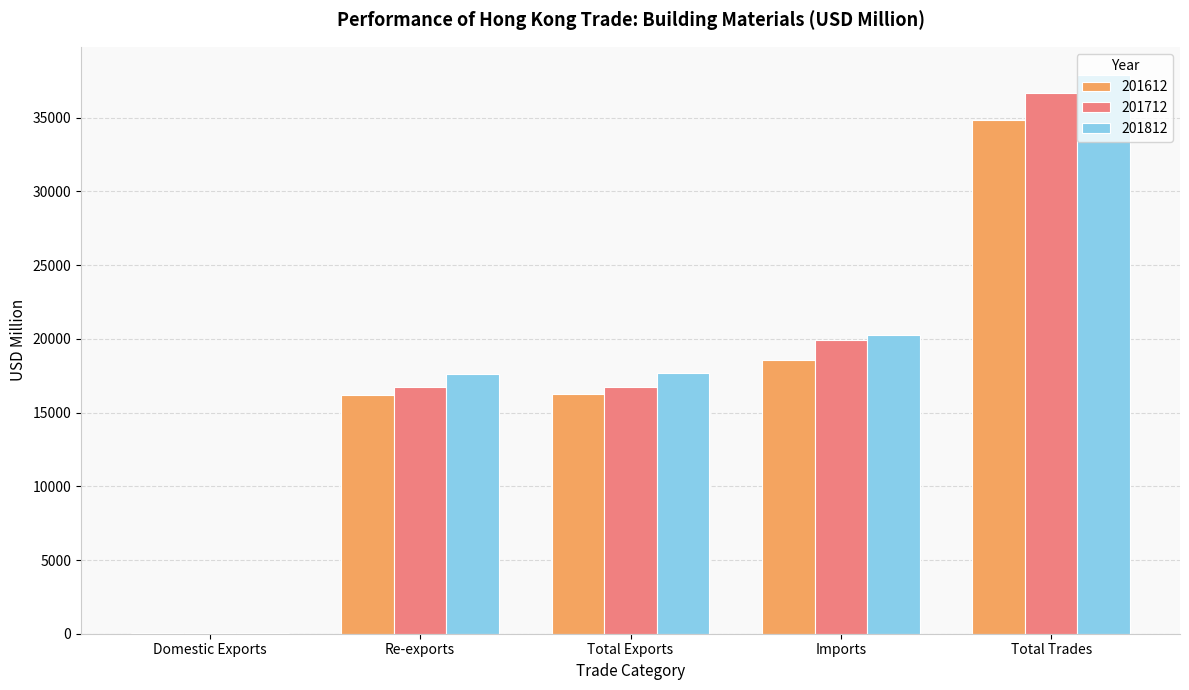

True or false: 201812 has a value of 31055.2 at Total Exports.

False